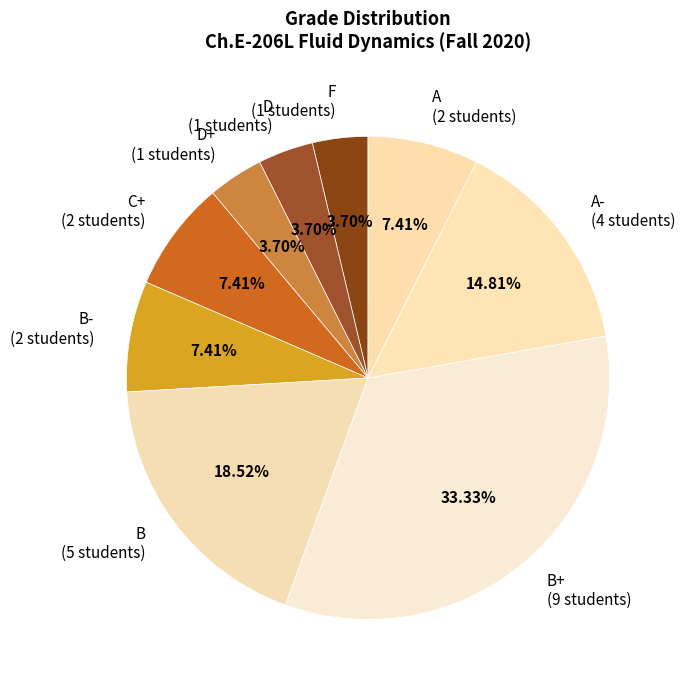

What is the largest slice in the pie chart?

B+